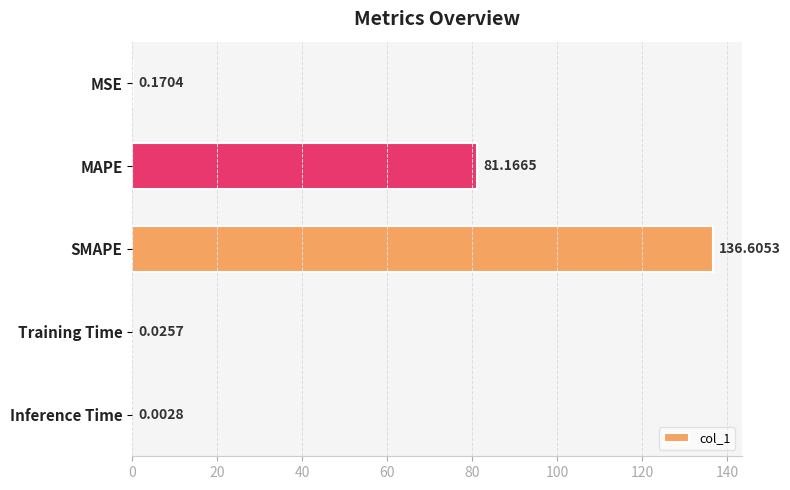

Which label corresponds to the largest value in the chart?

SMAPE